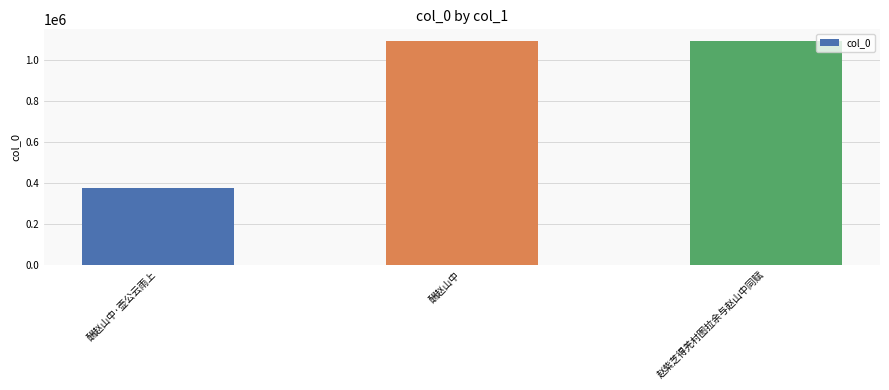

At which label does the data first exceed 1095292?

酬赵山中